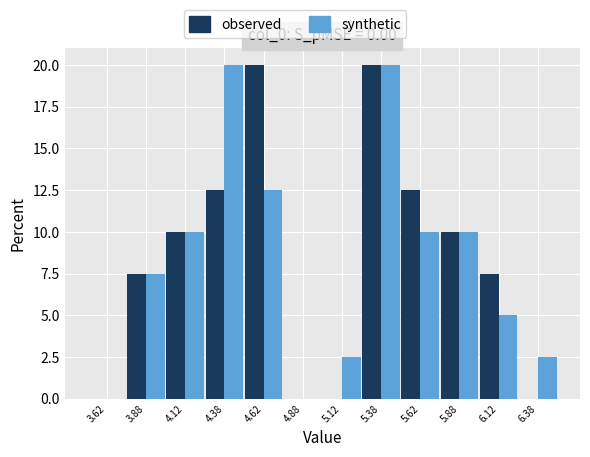

Reading left to right, list every range on the x-axis with the height of the bar of each series over it. The values are not printed on the chart, so give them approximately, as read against the axis.

3.50 to 3.75: observed=0	synthetic=0
3.75 to 4.00: observed=7.5	synthetic=7.5
4.00 to 4.25: observed=10.0	synthetic=10.0
4.25 to 4.50: observed=12.5	synthetic=20.0
4.50 to 4.75: observed=20.0	synthetic=12.5
4.75 to 5.00: observed=0	synthetic=0
5.00 to 5.25: observed=0	synthetic=2.5
5.25 to 5.50: observed=20.0	synthetic=20.0
5.50 to 5.75: observed=12.5	synthetic=10.0
5.75 to 6.00: observed=10.0	synthetic=10.0
6.00 to 6.25: observed=7.5	synthetic=5.0
6.25 to 6.50: observed=0	synthetic=2.5